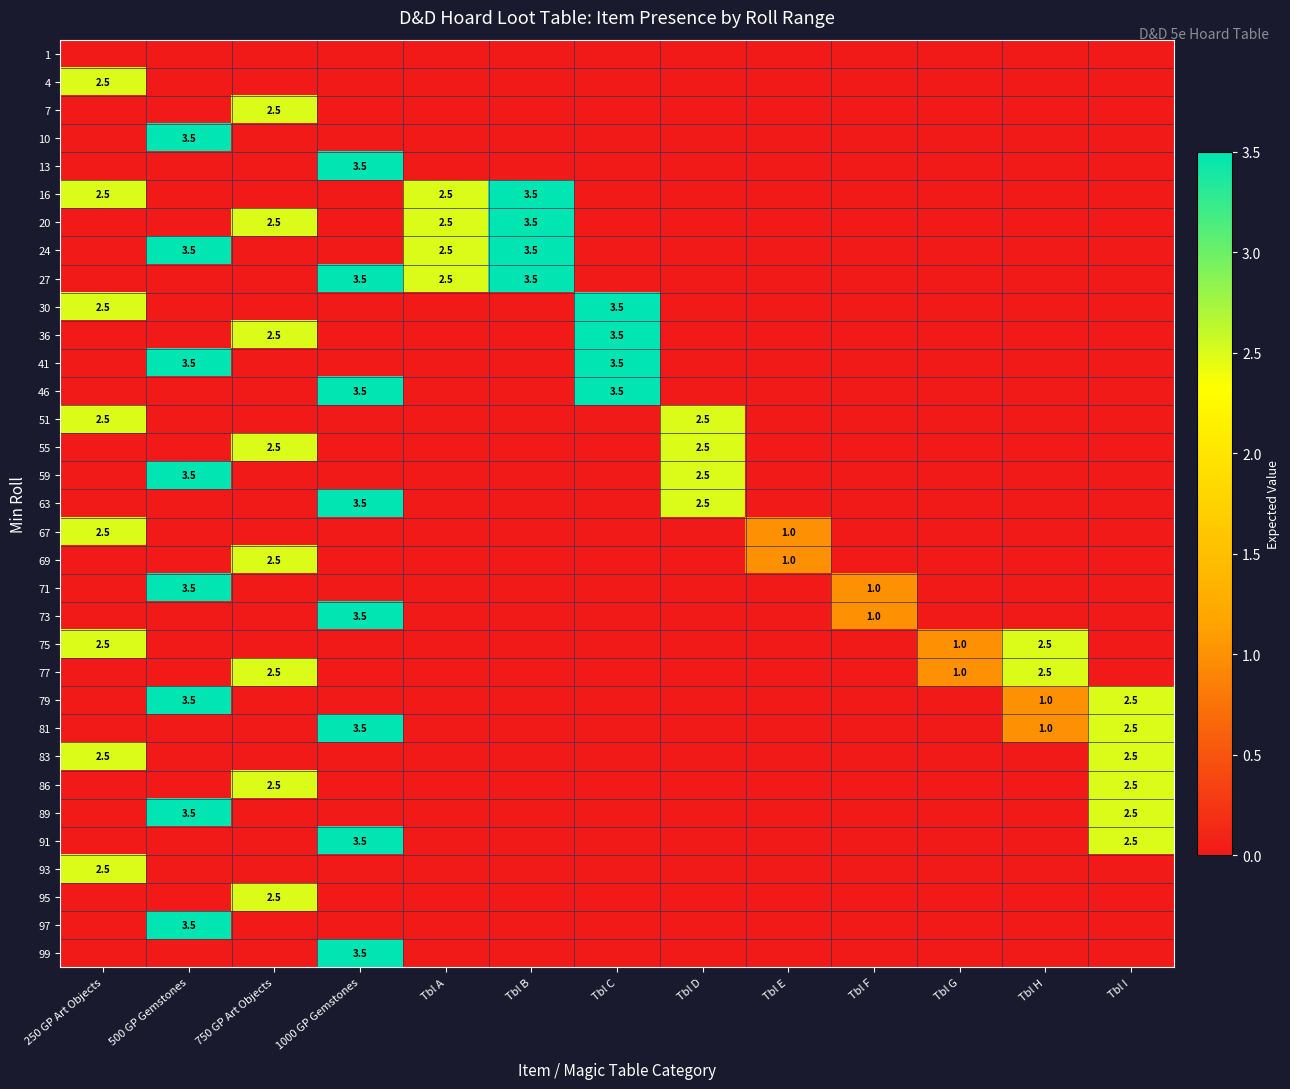

The 27 series shows 3.5 at Tbl B. True or false?

True